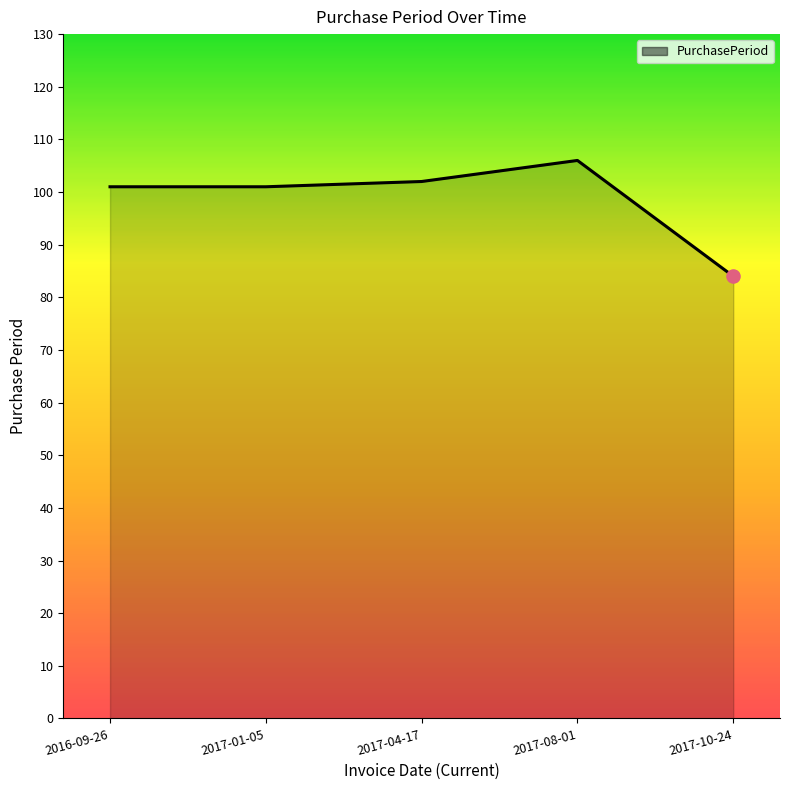

What is the change in value from 2016-09-26 to 2017-08-01?

+5